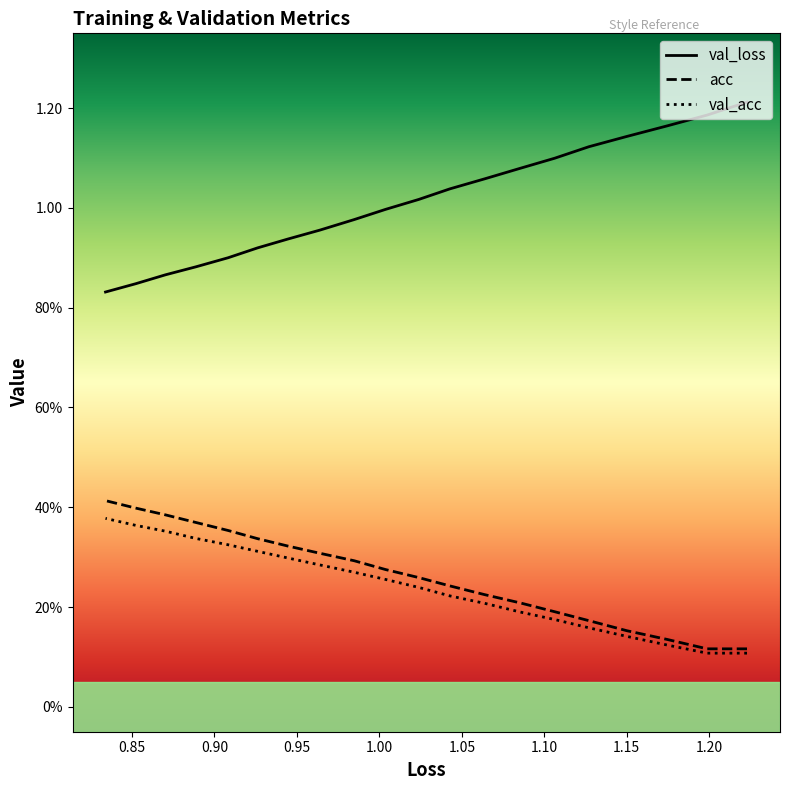

What is the maximum value for acc?

0.4